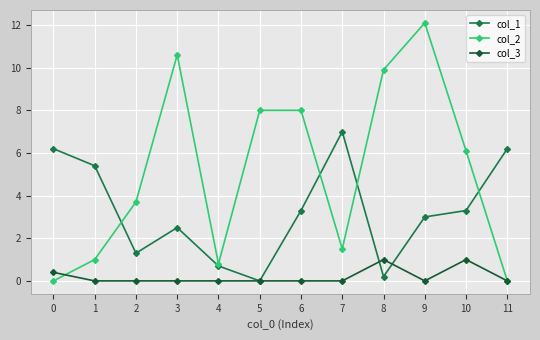

True or false: col_3 and col_2 cross at least once.

True